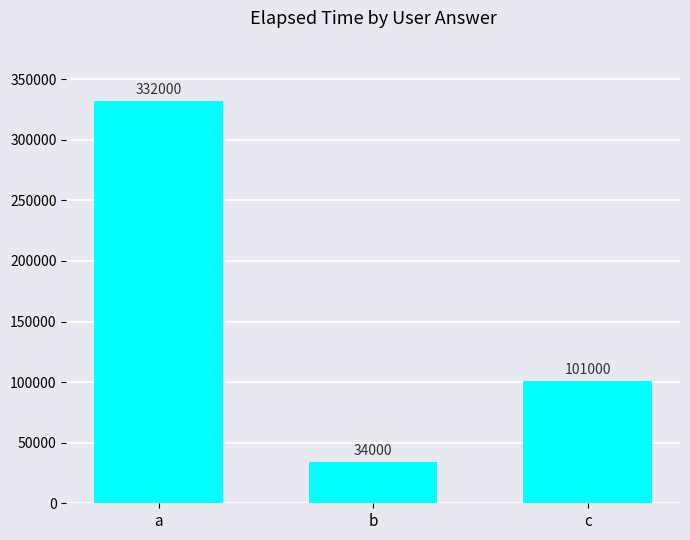

Which has a higher value, a or b?

a